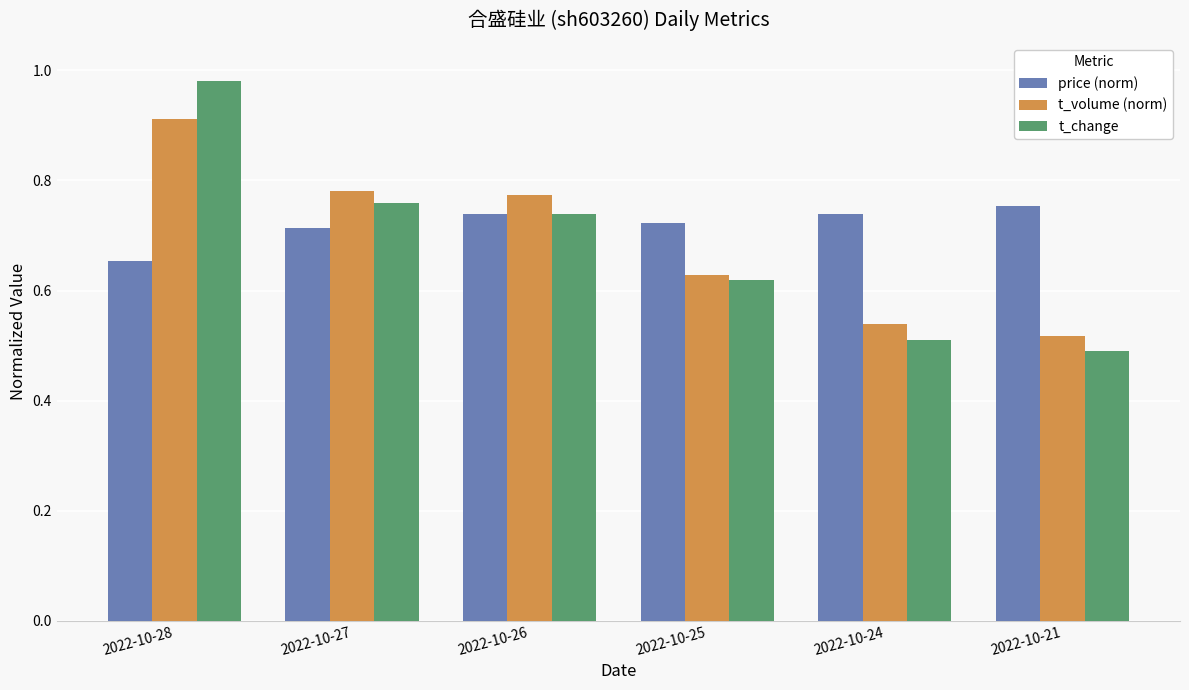

How many data points does each series have?

6